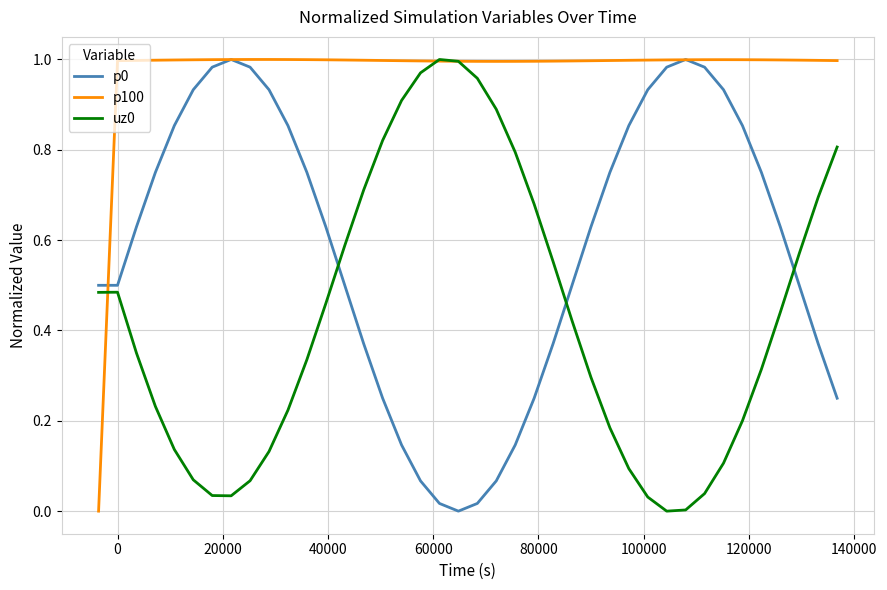

True or false: p0 and uz0 cross at least once.

True